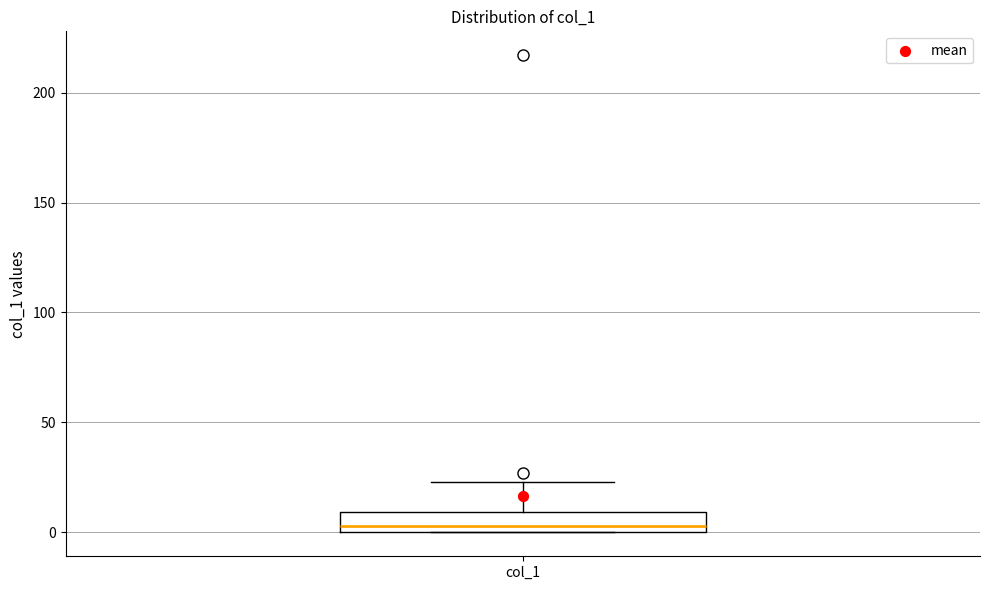

Where is the upper edge of the box for col_1 on the y-axis? The values are not printed on the chart, so give them approximately, as read against the axis.

10